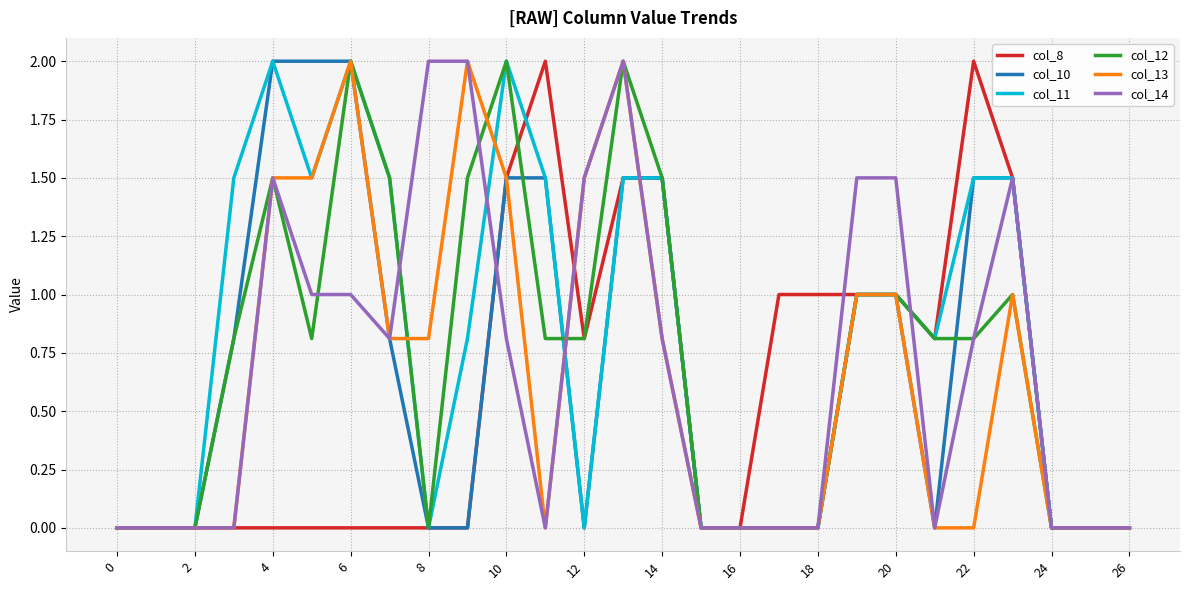

What are all the series names shown in the legend?

col_8, col_10, col_11, col_12, col_13, col_14